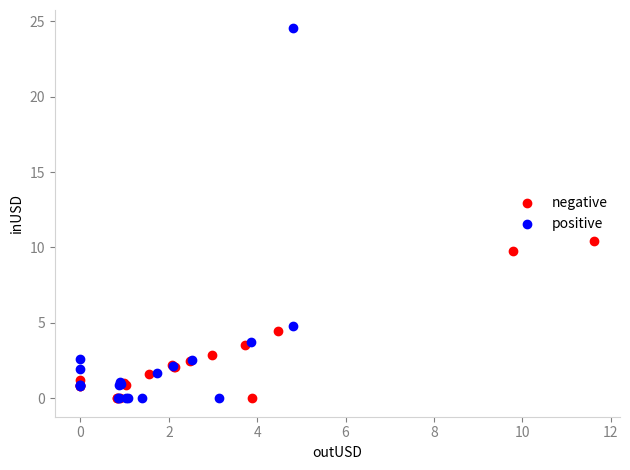

Which series has the largest Y range (max minus min)?

positive